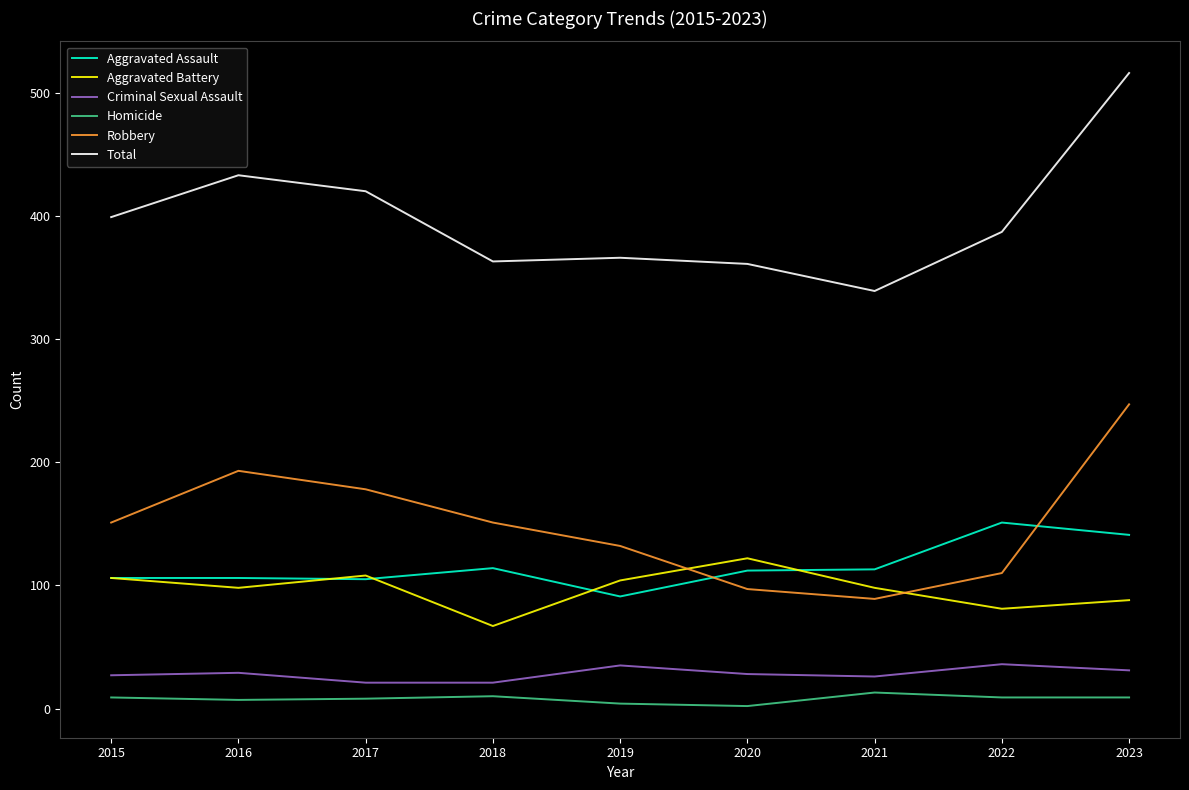

The Robbery series shows 89 at 2018. True or false?

False